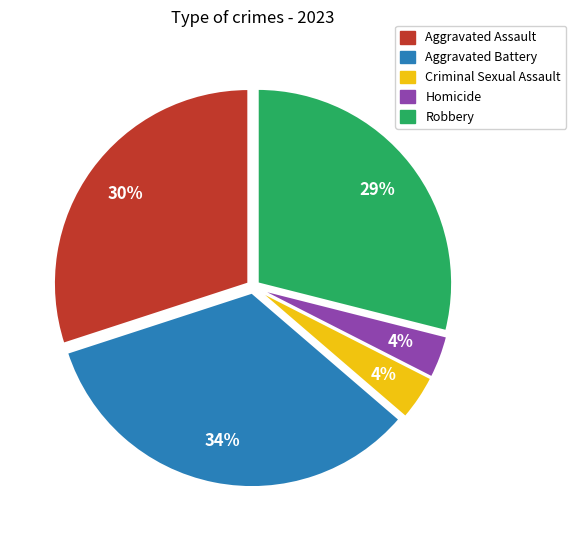

Is the sum of Homicide and Aggravated Assault greater than half?

No